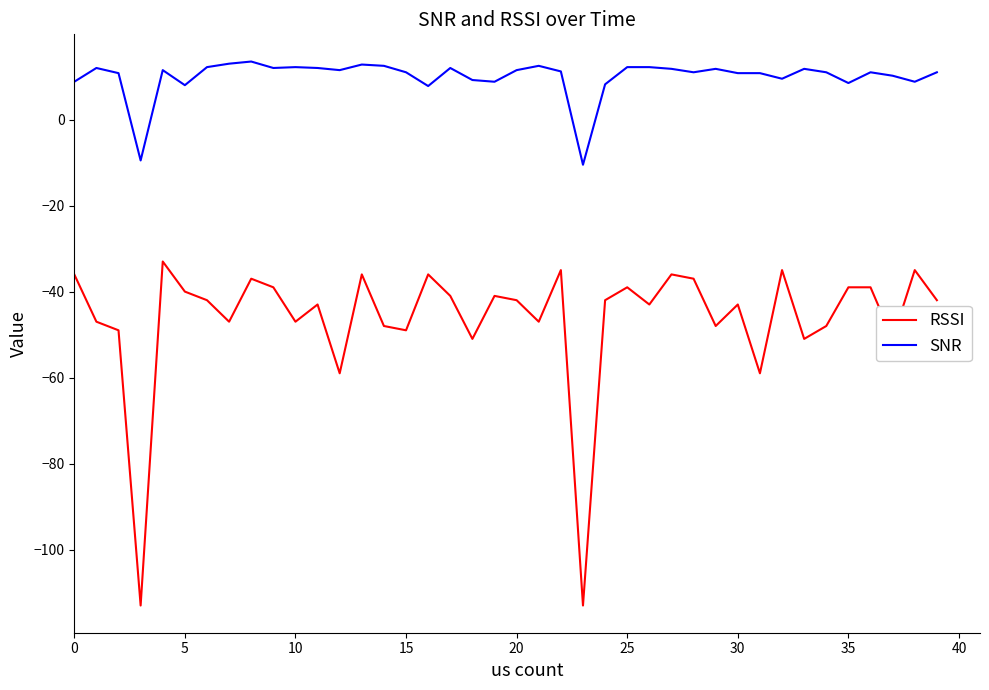

Which series has the largest range (max minus min)?

RSSI